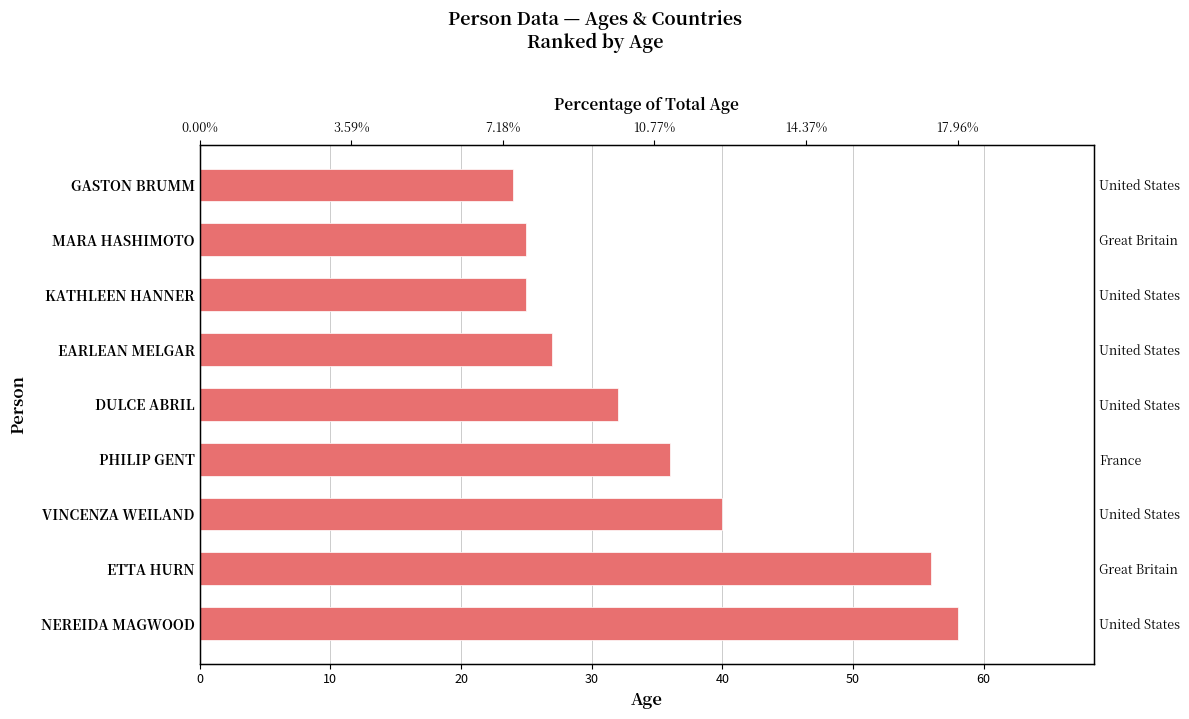

What is the approximate value at PHILIP GENT?

36